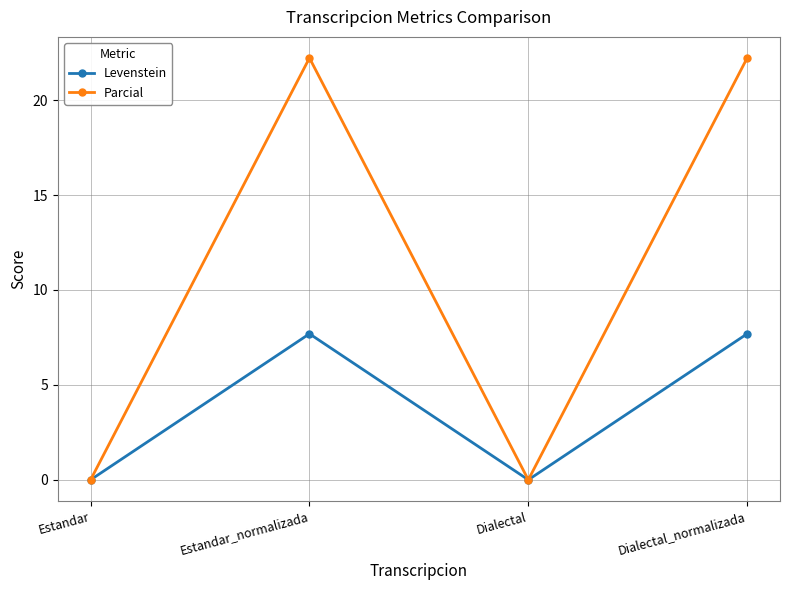

What is the label of the 1st point from the right?

Dialectal_normalizada